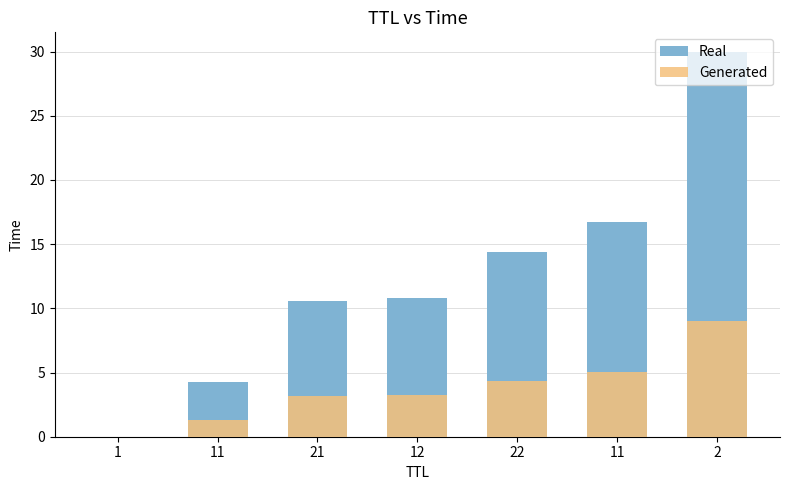

What are all the series names shown in the legend?

Real, Generated